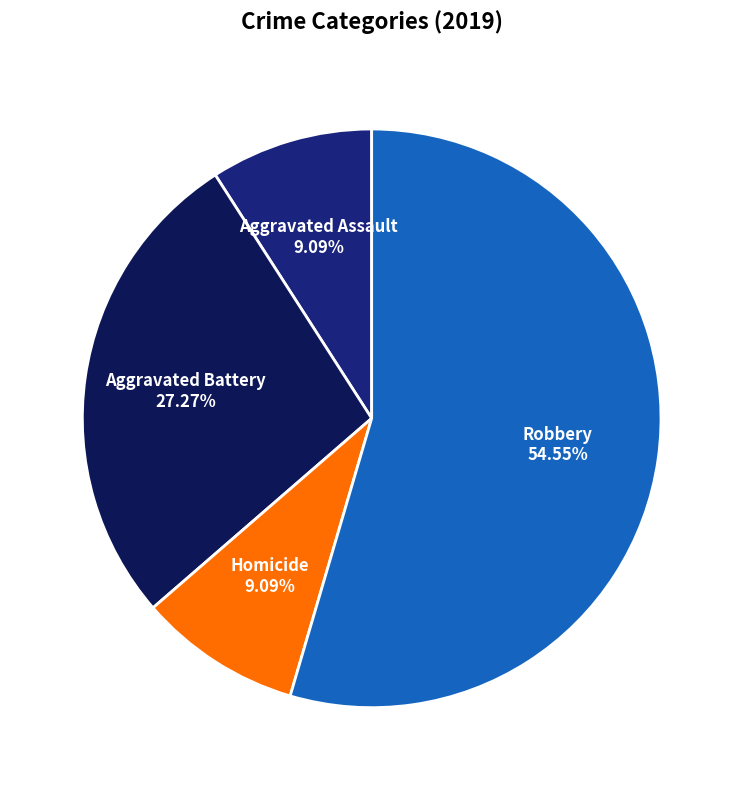

What is the total percentage of Aggravated Battery and Homicide?

36.4%